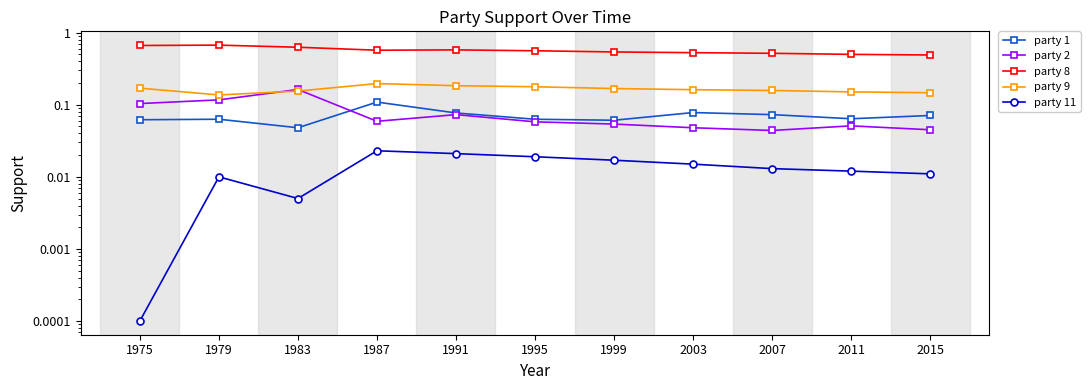

True or false: party 11 and party 2 cross at least once.

False